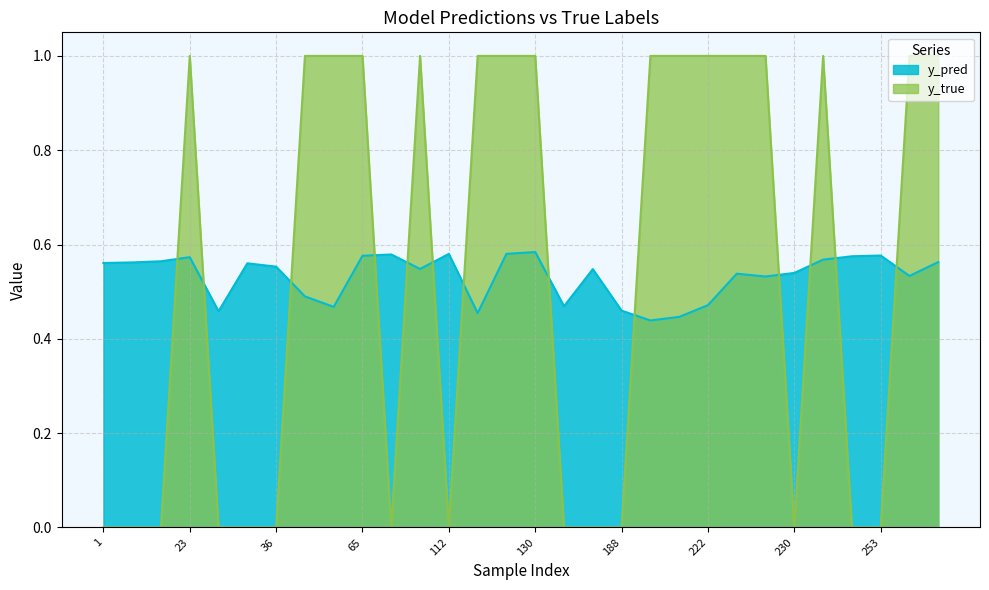

What is the sum of all y_true values?

16.0